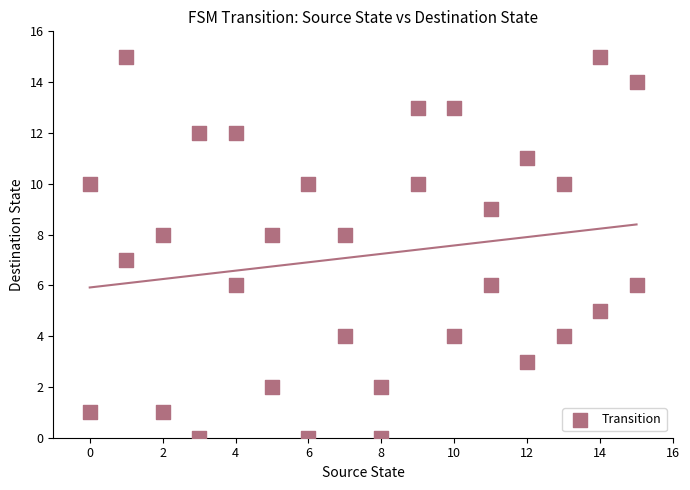

What is the range of Y values (max minus min)?

15